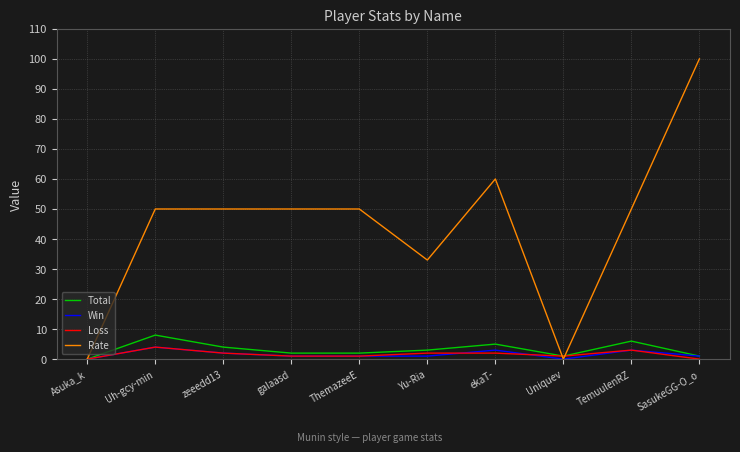

Is it true that Rate equals 50 at Uh-gcy-min?

True